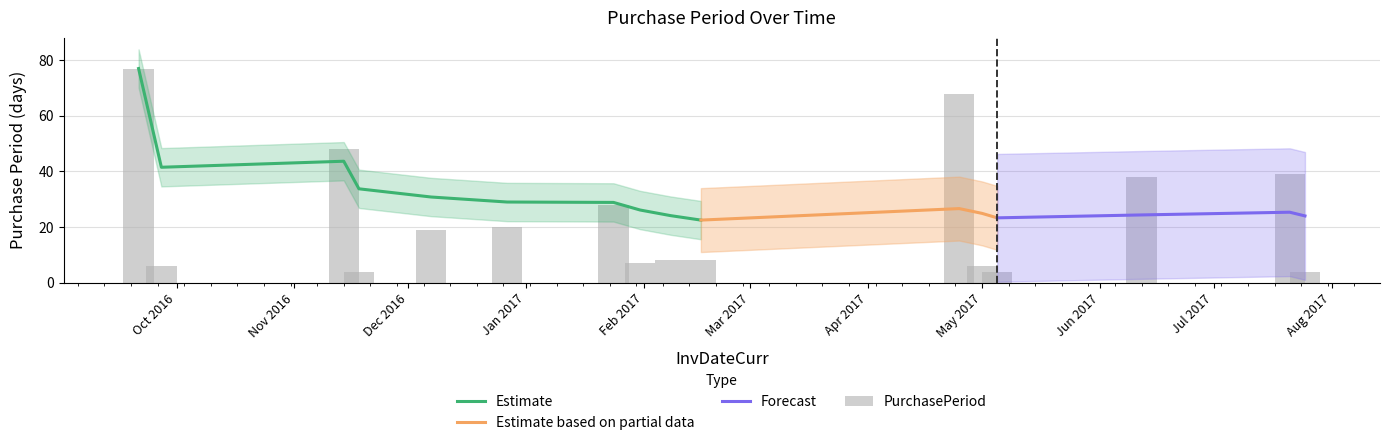

Rank the categories by value from lowest to highest.

2016-11-18, 2017-05-05, 2017-07-25, 2016-09-27, 2017-05-01, 2017-01-31, 2017-02-08, 2017-02-16, 2016-12-07, 2016-12-27, 2017-01-24, 2017-06-12, 2017-07-21, 2016-11-14, 2017-04-25, 2016-09-21